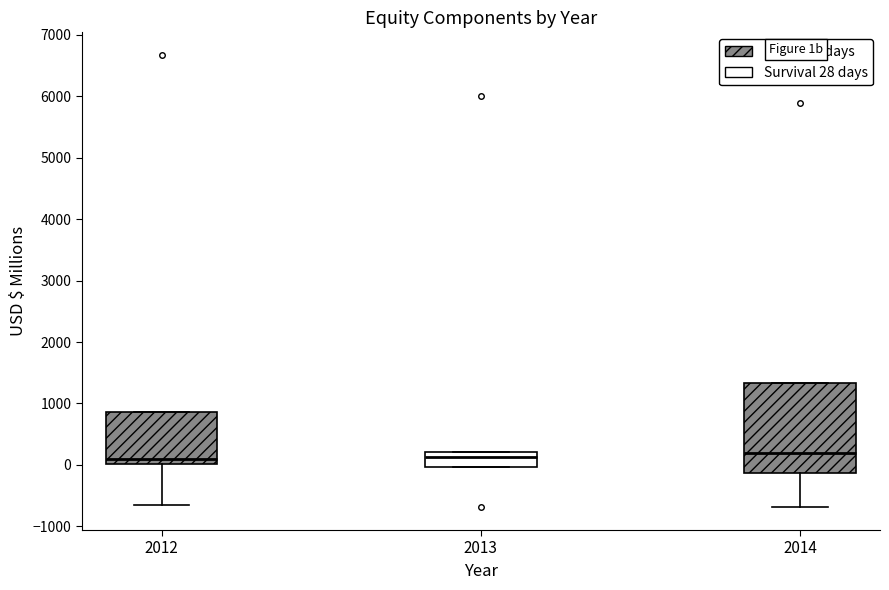

Where is the upper edge of the box at x = 2012 on the y-axis? The values are not printed on the chart, so give them approximately, as read against the axis.

900